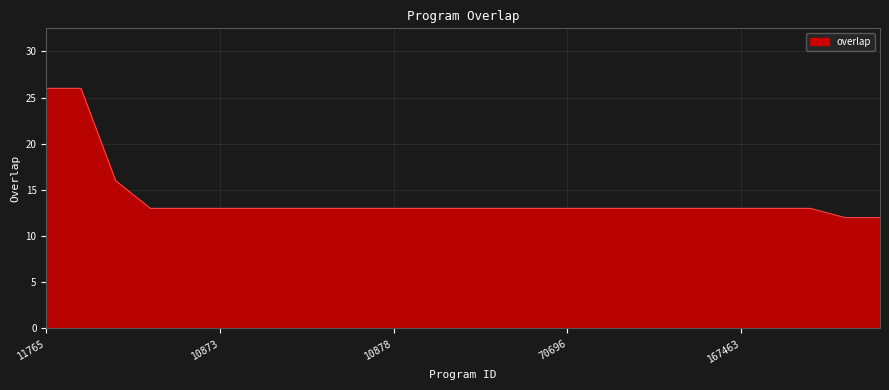

What is the difference between the maximum and minimum values?

14